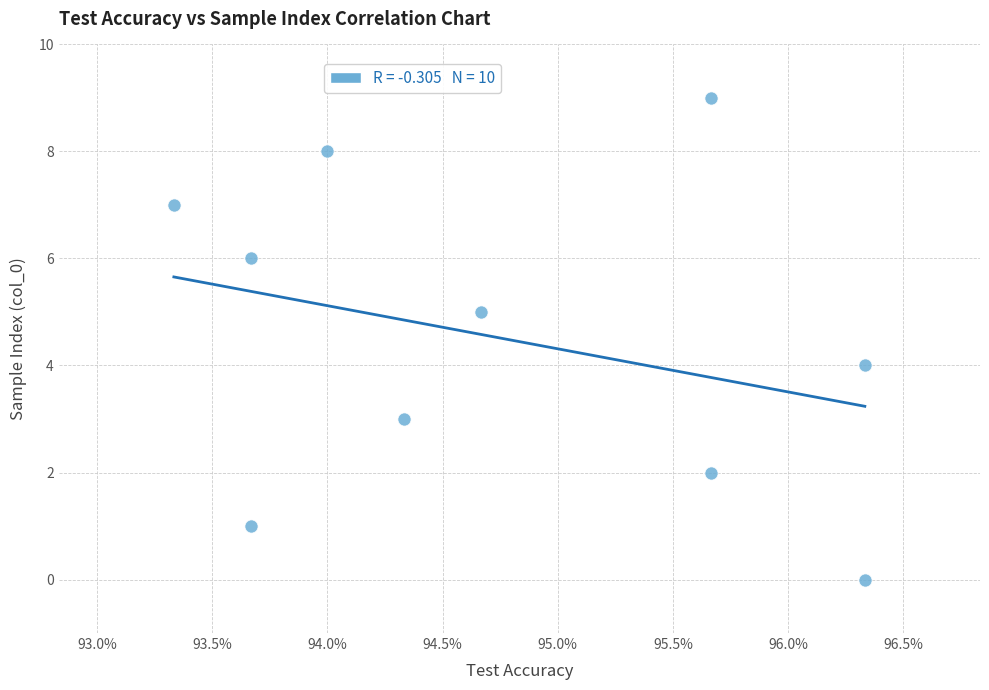

What is the range of Y values (max minus min)?

9